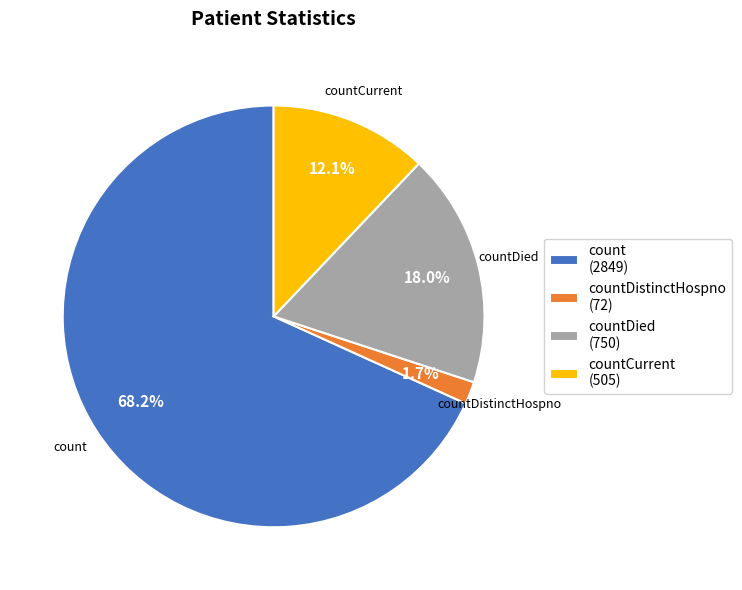

What is the total percentage of count (2849) and countCurrent (505)?

80.3%